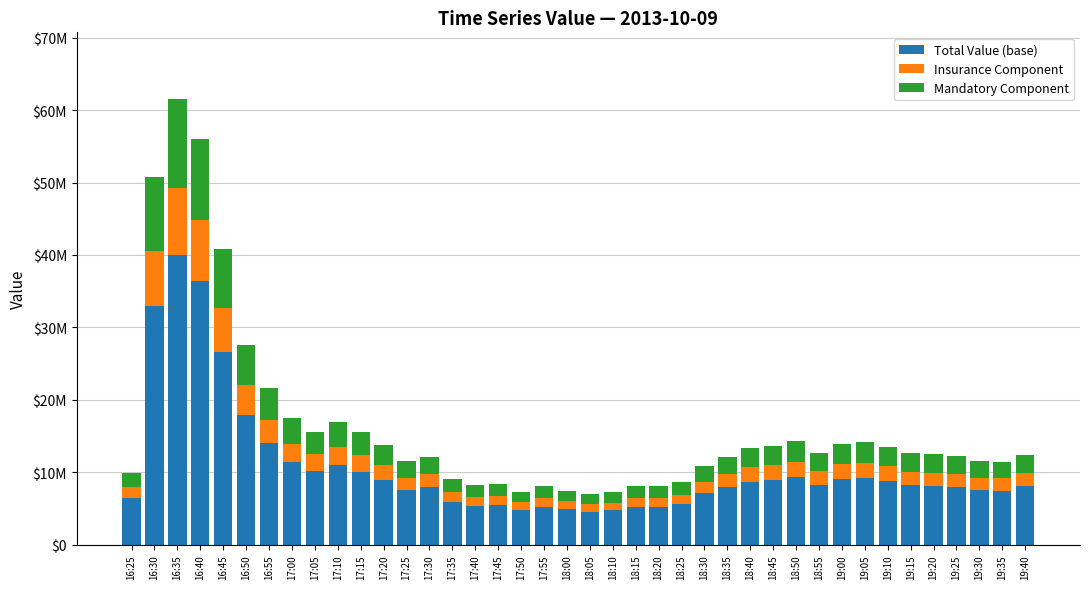

What is the sum of the Mandatory Component values at 17:45 and 19:35?

3948394.3